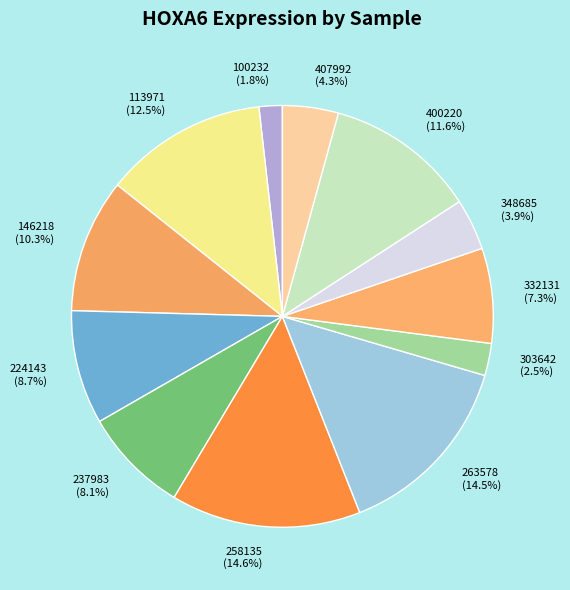

Approximately how many times larger is the value at 100232 compared to 400220?

0.2